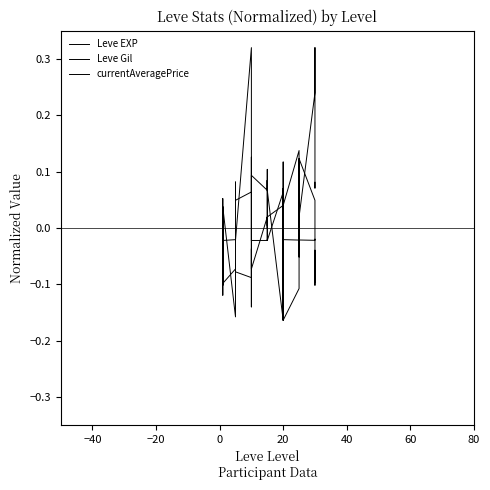

What is the difference between the second highest and second lowest values in the Leve Gil series?

0.3